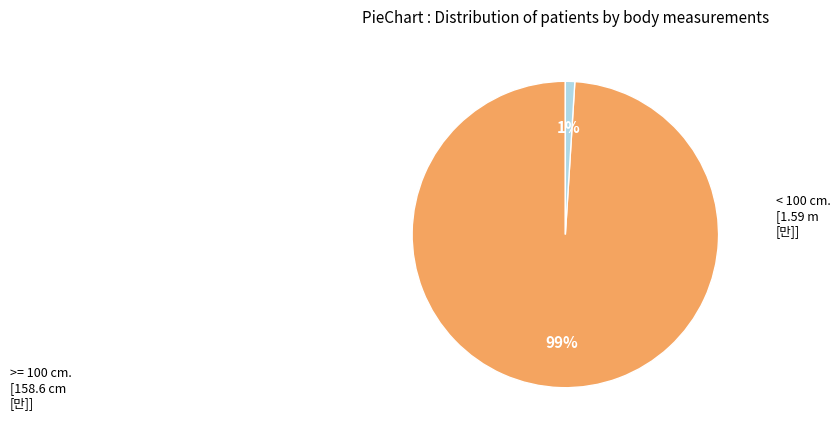

To the nearest percent, what is the average slice percentage?

50%